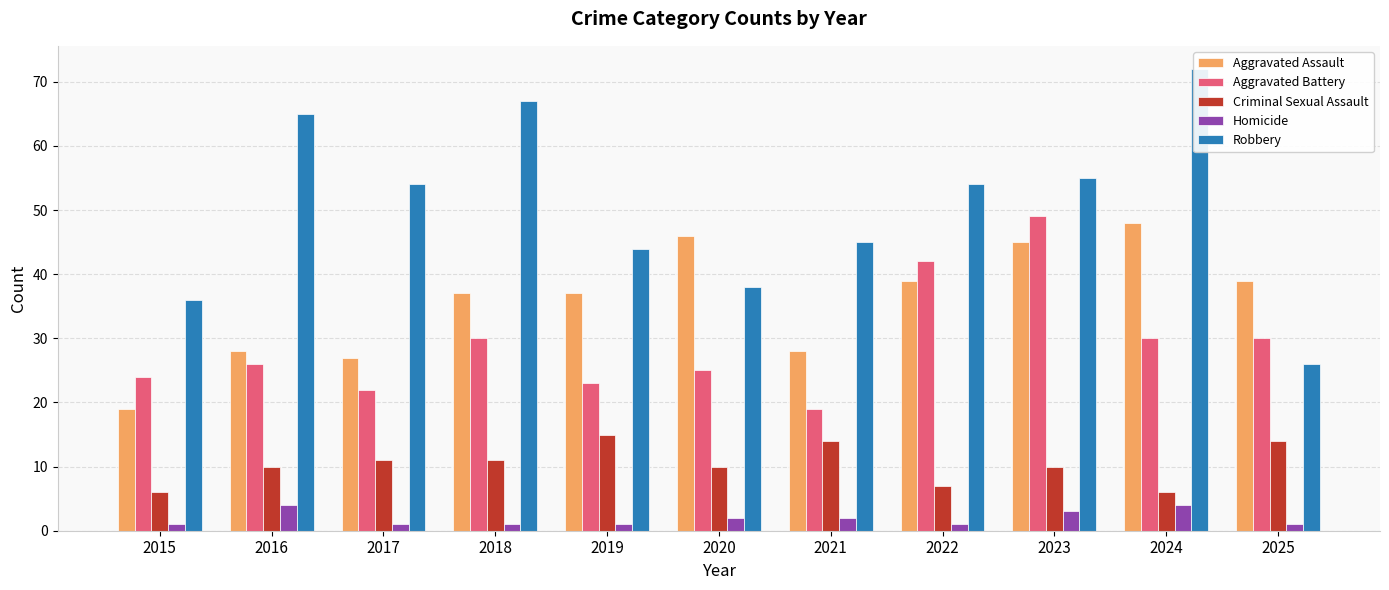

What is the smallest value displayed?

1